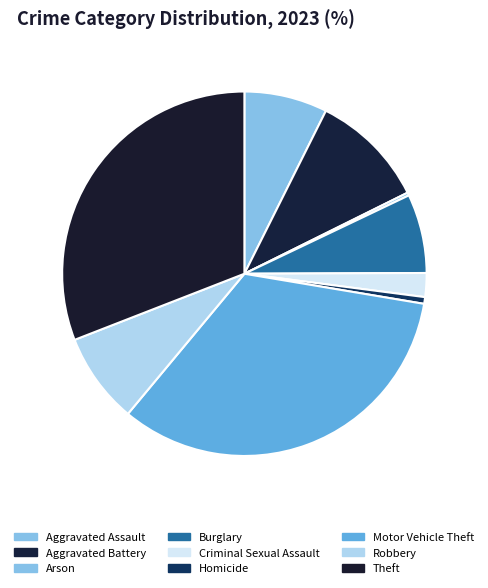

To the nearest percent, what is the combined percentage of Burglary and Arson?

7%